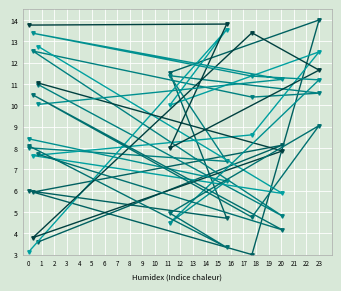

Where is the first local minimum for col_6?

1